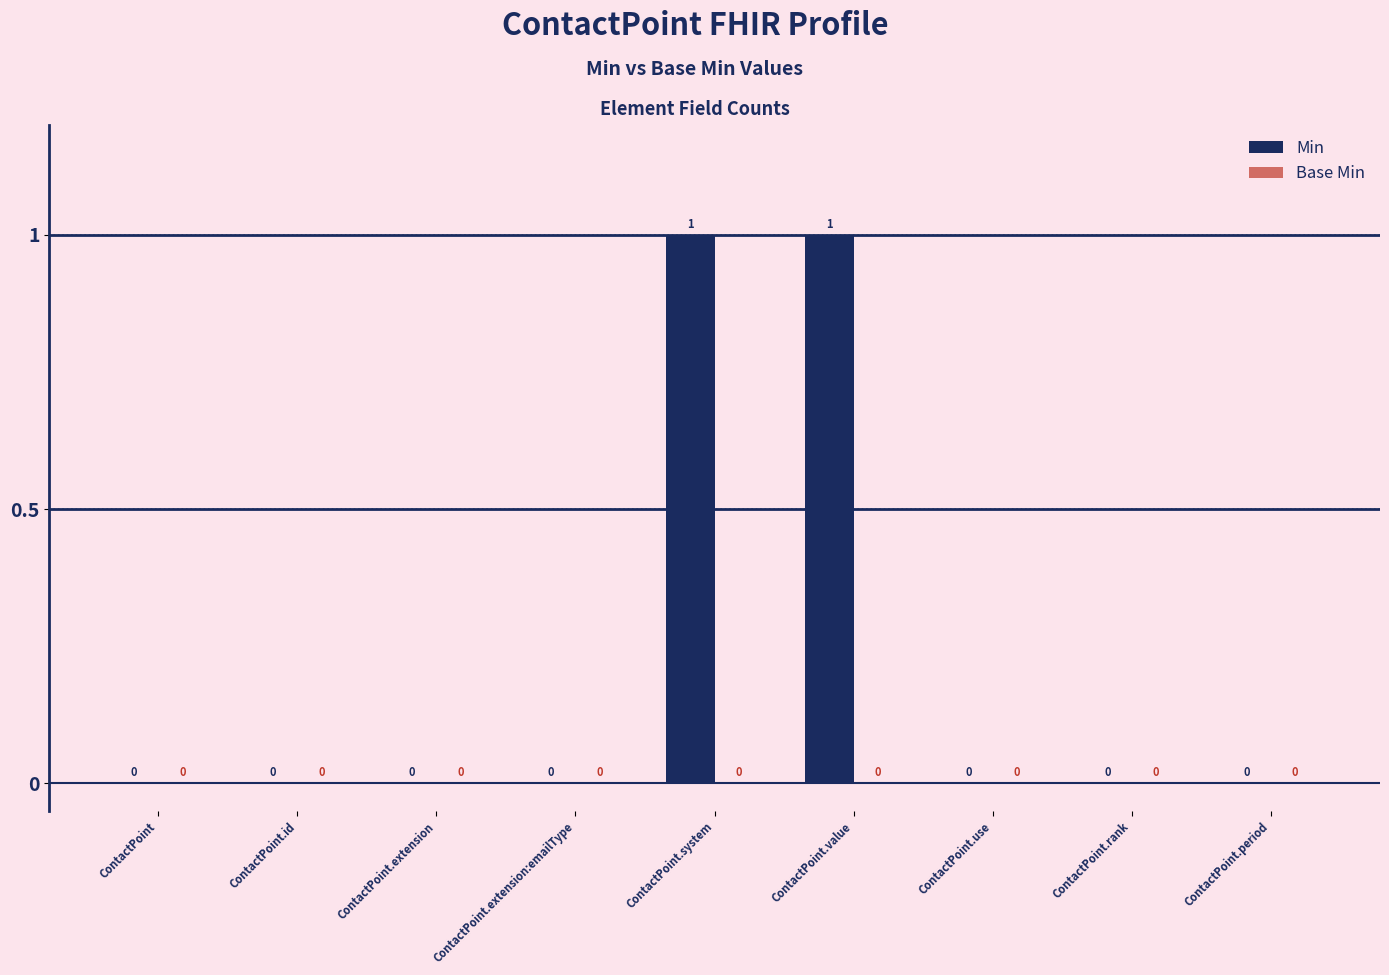

Which has a higher value, ContactPoint.use or ContactPoint.value?

ContactPoint.value